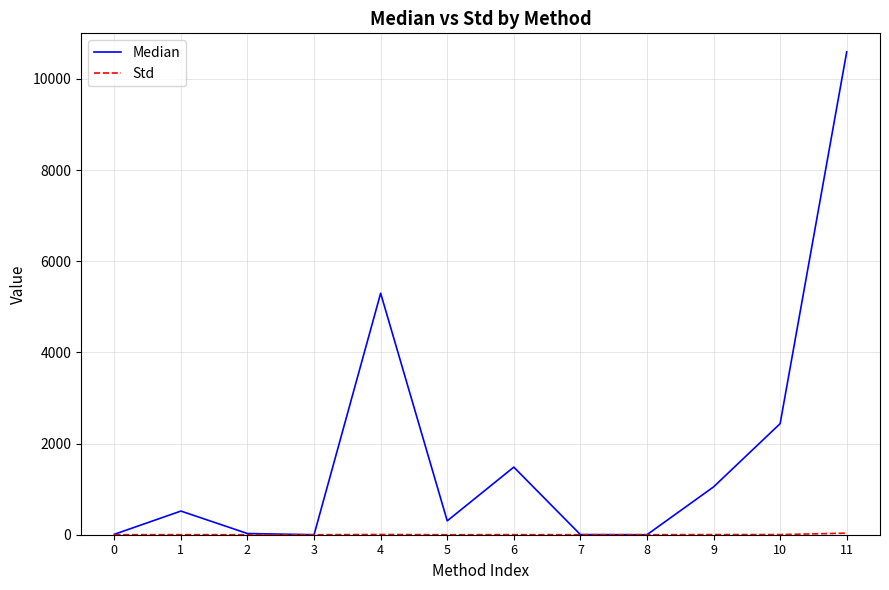

What is the difference between the highest and lowest values at 5?

304.0